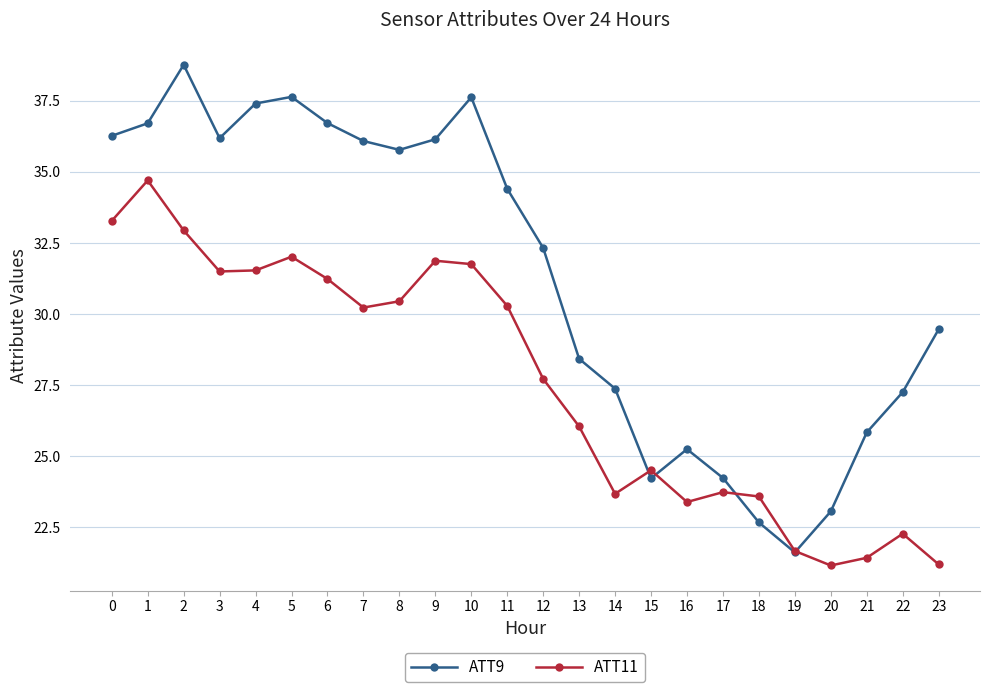

Rank the series by their maximum value, from highest to lowest.

ATT9, ATT11